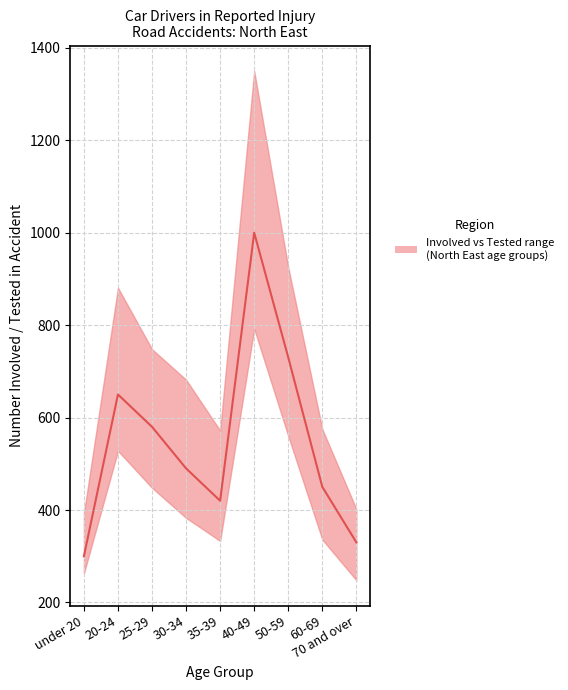

How many lines are shown in the chart?

1